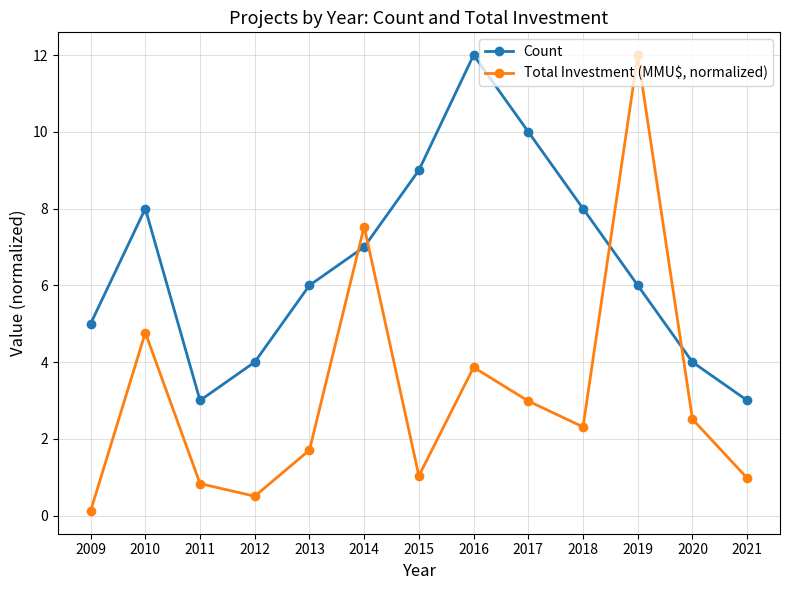

What is the sum of all Total Investment (MMU$, normalized) values?

41.1